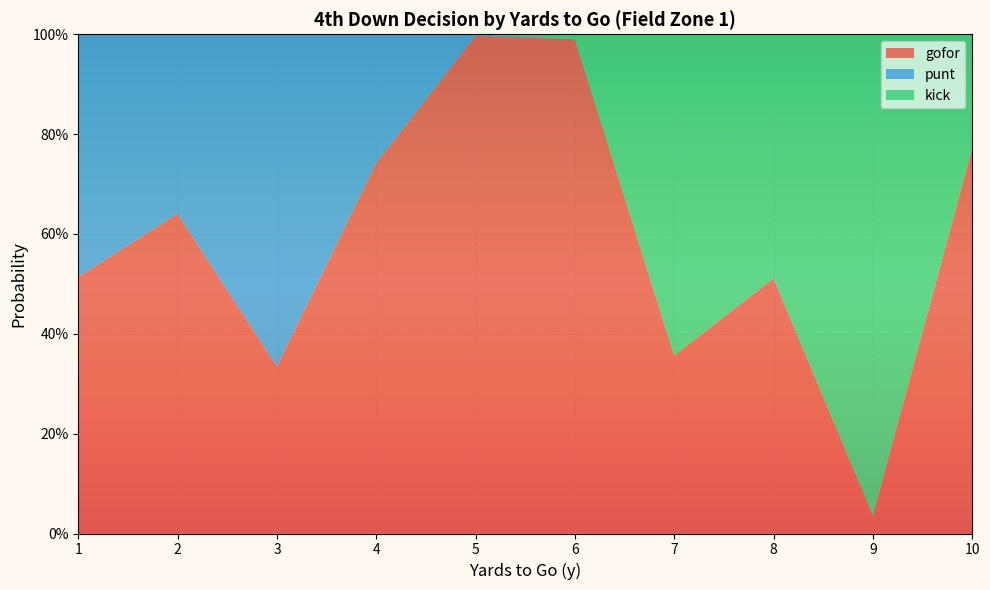

Reading left to right, list all the values displayed in this chart.

gofor: 1=0.5	2=0.6	3=0.3	4=0.7	5=1.0	6=1.0	7=0.4	8=0.5	9=0.0	10=0.8
punt: 1=0.5	2=0.4	3=0.7	4=0.3	5=0.0	6=0.0	7=0.0	8=0.0	9=0.0	10=0.0
kick: 1=0.0	2=0.0	3=0.0	4=0.0	5=0.0	6=0.0	7=0.6	8=0.5	9=1.0	10=0.2